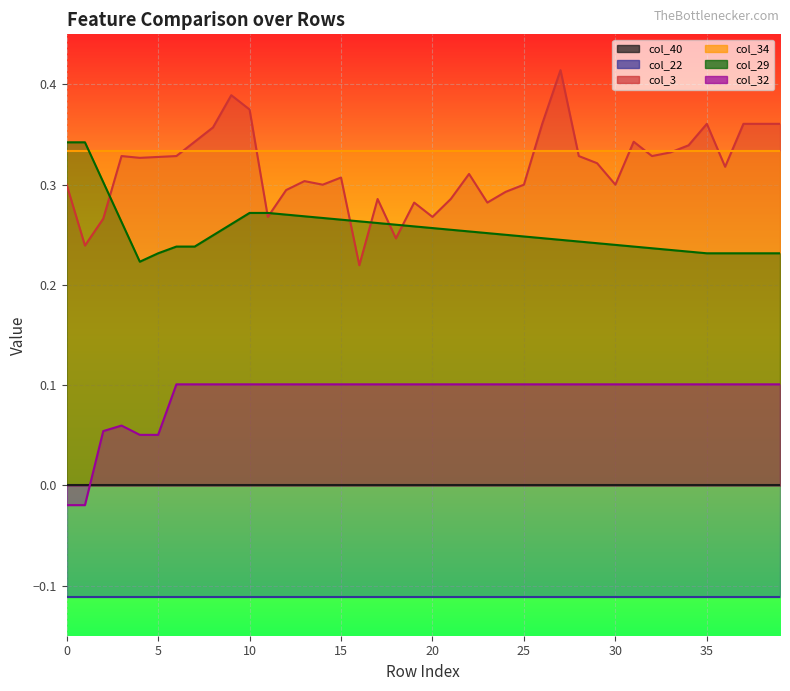

At which label is col_29 closest to 0?

4